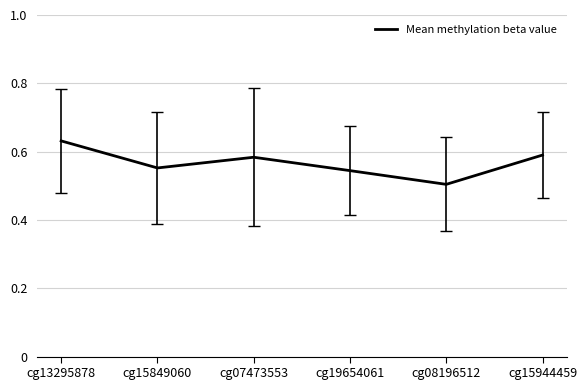

At which label is the value closest to 0?

cg08196512